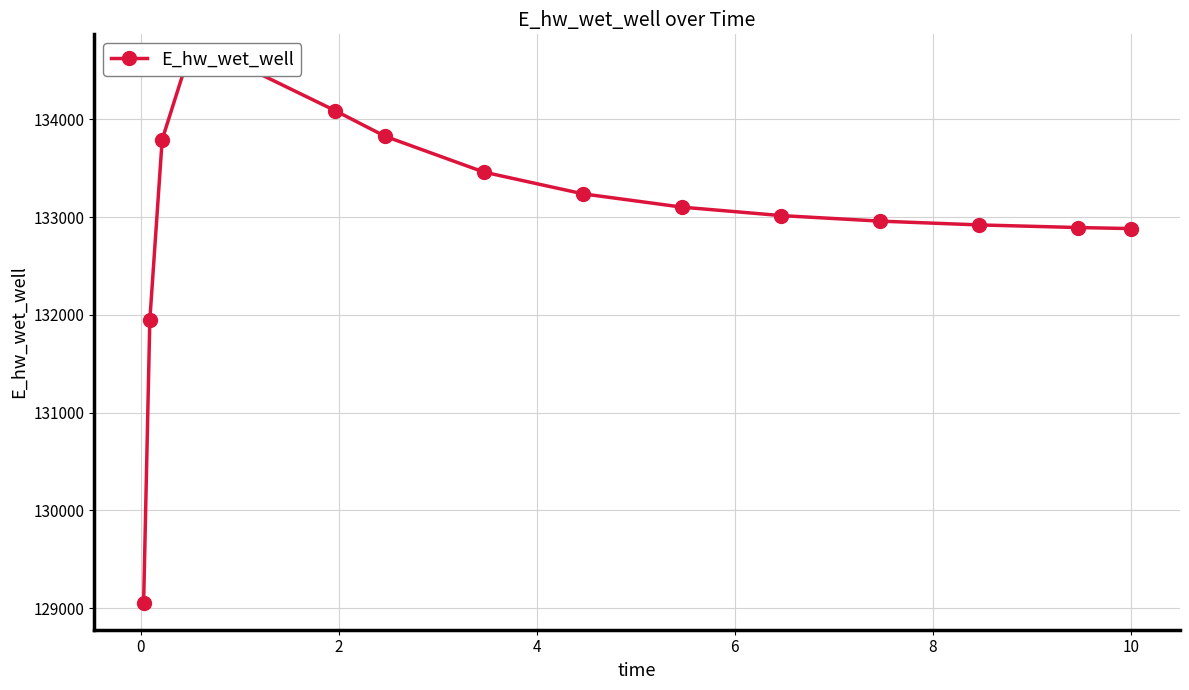

How many data points are less than 133101?

7